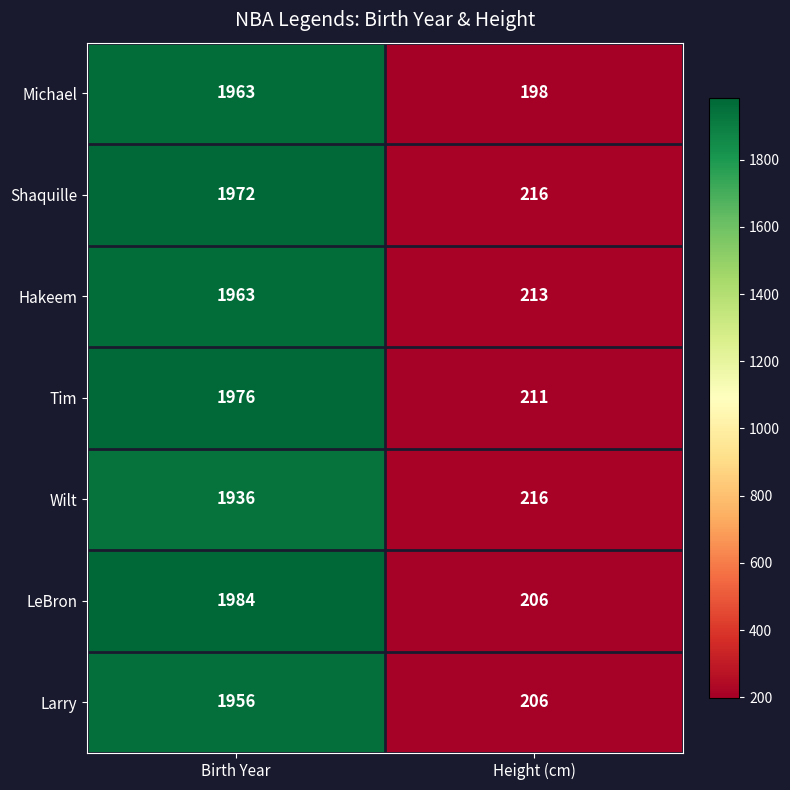

The value of Larry at Height (cm) is 42. True or false?

False